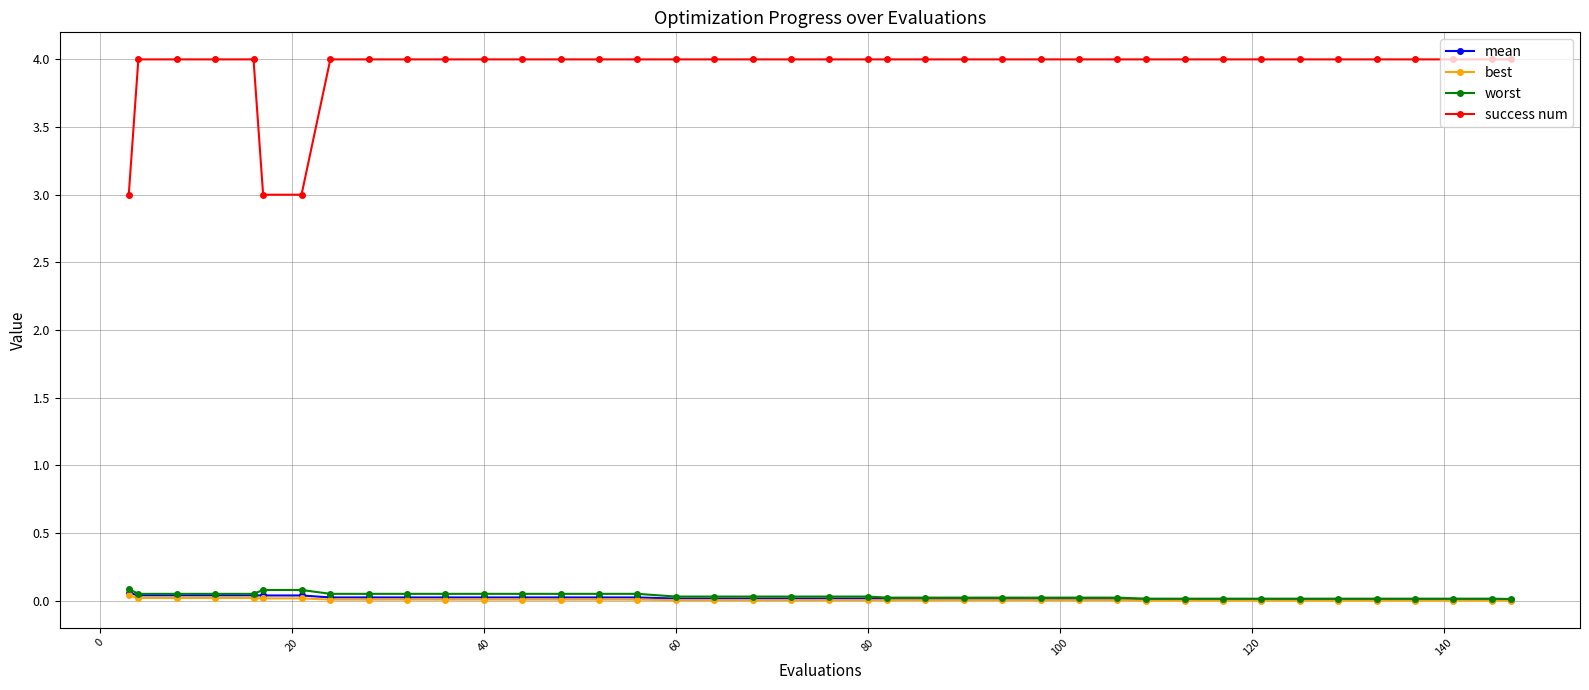

What is the value of the success num point at the 10th from the left?

4.0